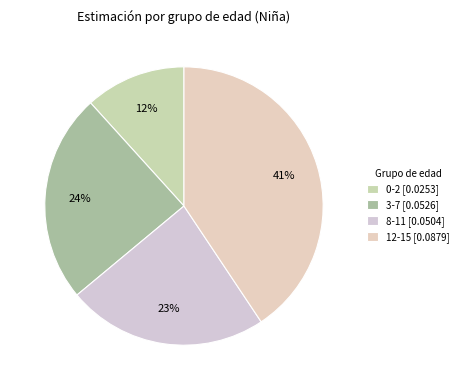

Is 8-11 the majority of the pie?

No